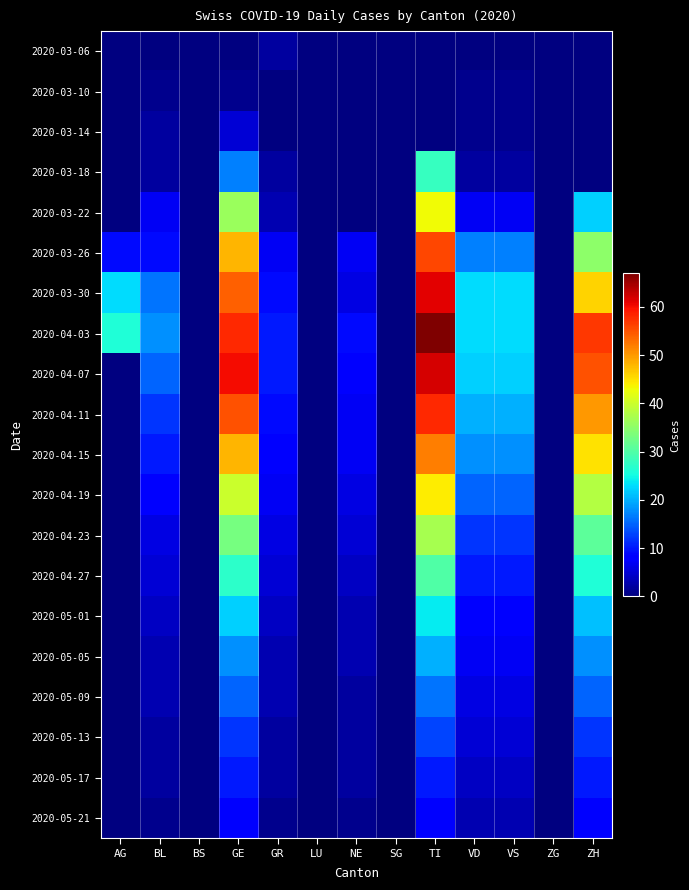

Is the value of 2020-03-10 at ZG greater than the value of 2020-03-14 at ZH?

No